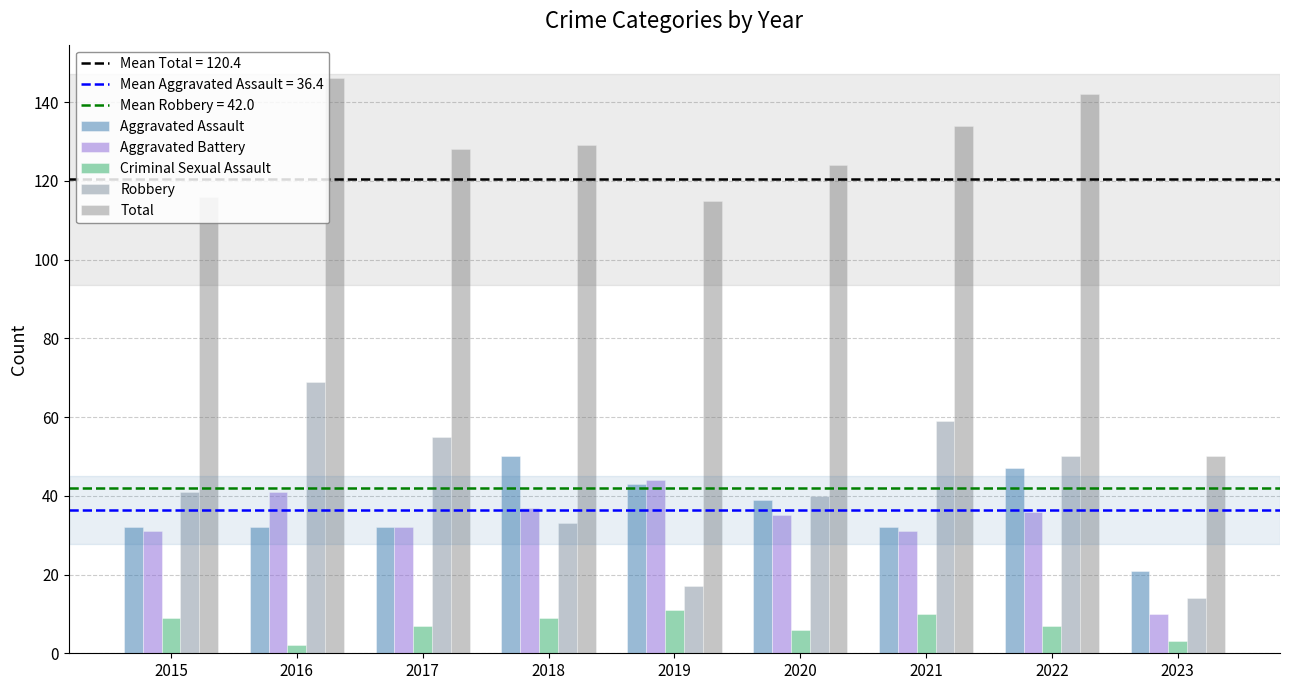

True or false: Total has a value of 116 at 2015.

True